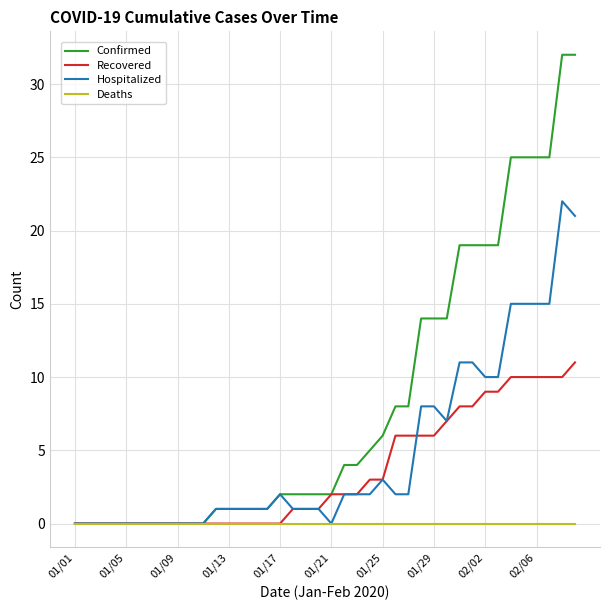

What is the highest value of the Hospitalized series?

22